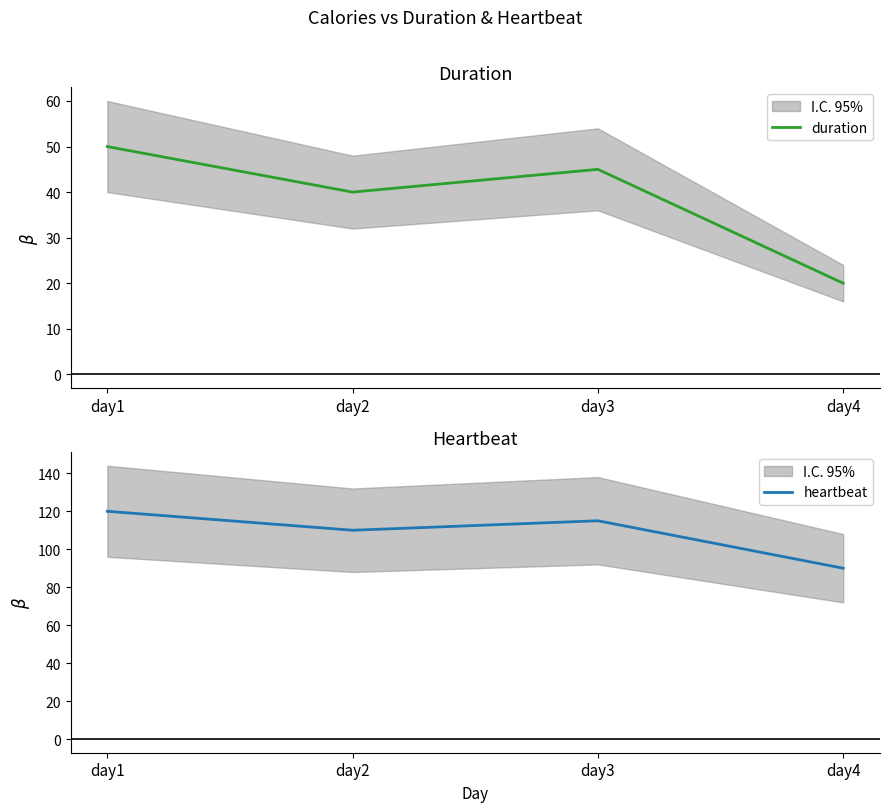

What is the approximate value of duration at day1, to the nearest 10?

50